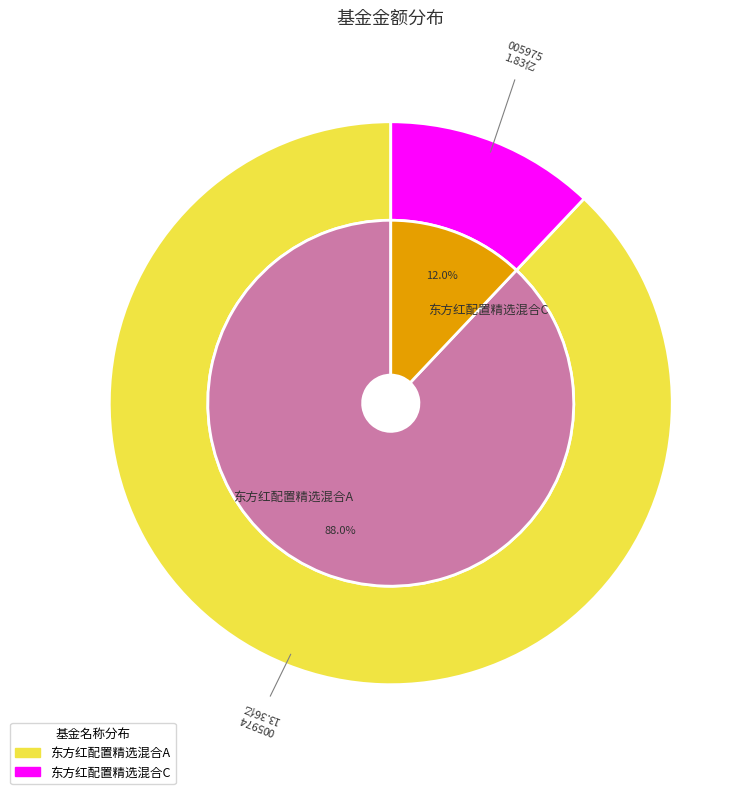

Does 东方红配置精选混合C represent more than half of the total?

No